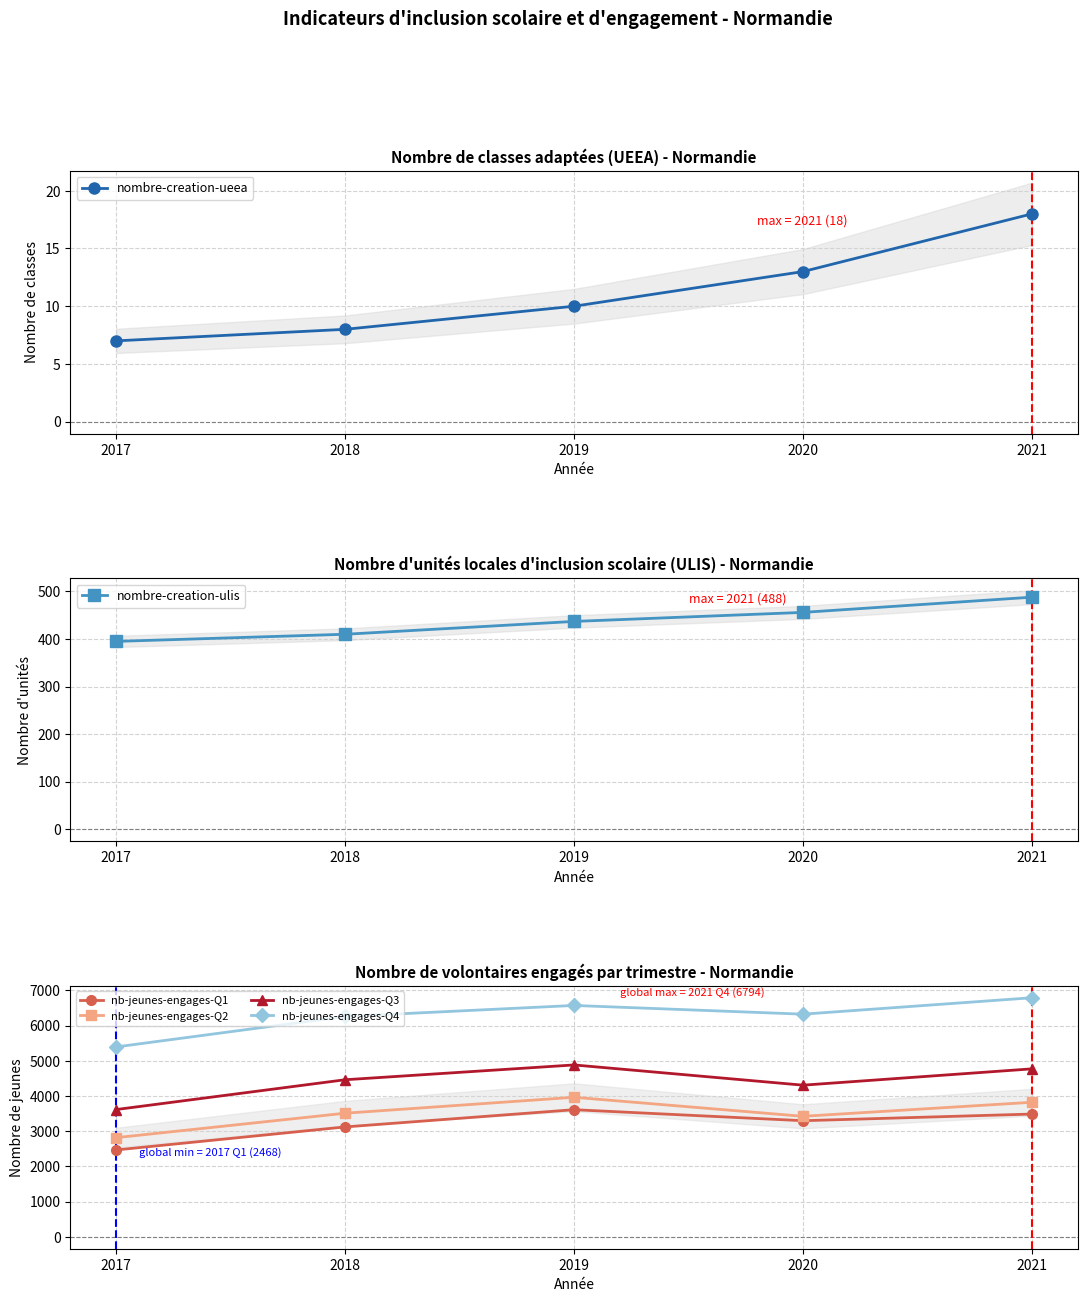

True or false: nombre-creation-ulis and nb-jeunes-engages-Q1 intersect in this chart.

False